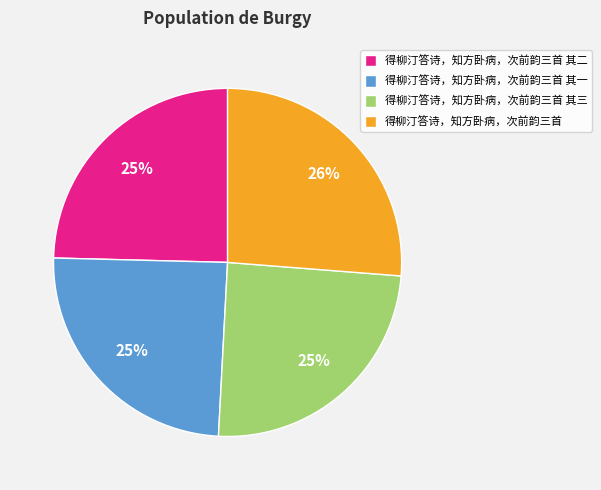

Do 得柳汀答诗，知方卧病，次前韵三首 其二 and 得柳汀答诗，知方卧病，次前韵三首 其三 together represent more than half of the pie?

No